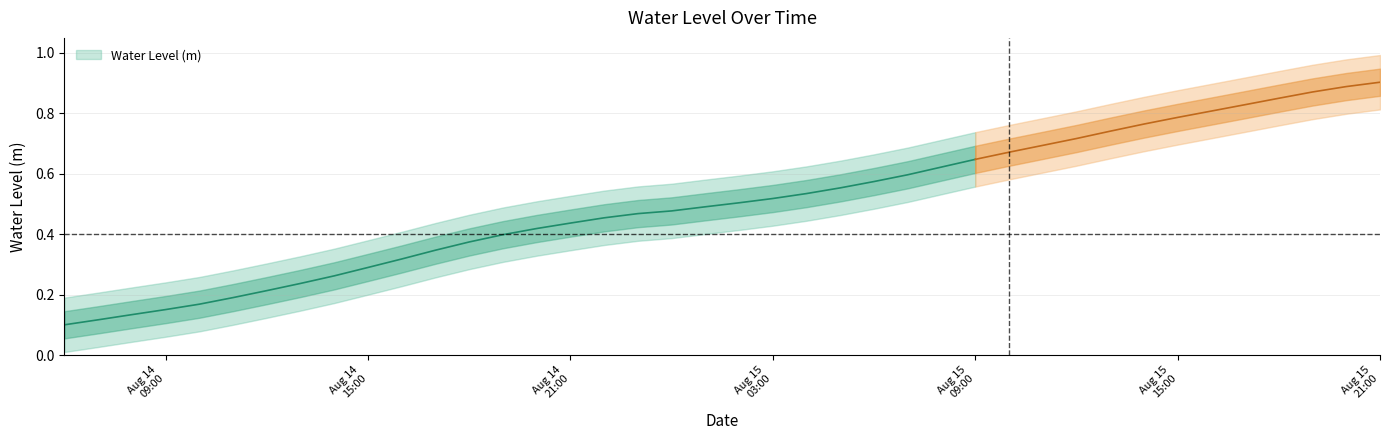

Does the chart have visible grid lines?

Yes